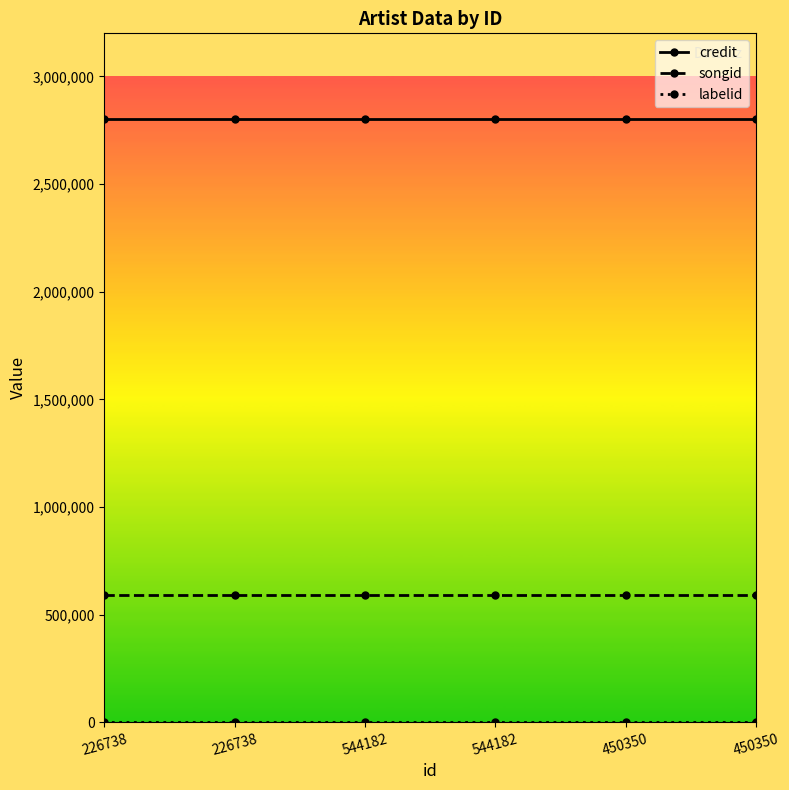

List the series in order of their peak value, highest first.

credit, songid, labelid